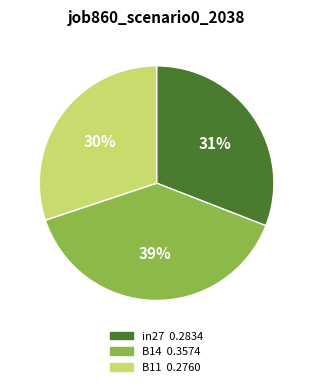

What percentage is the in27 slice, to the nearest percent?

31%